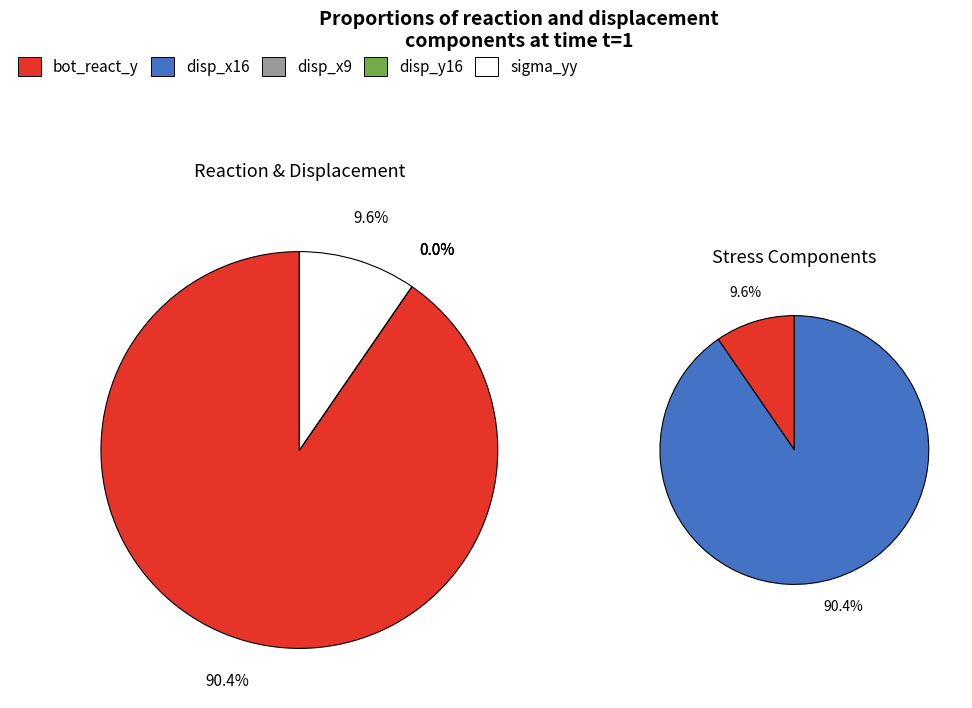

What is the largest slice in the pie chart?

bot_react_y